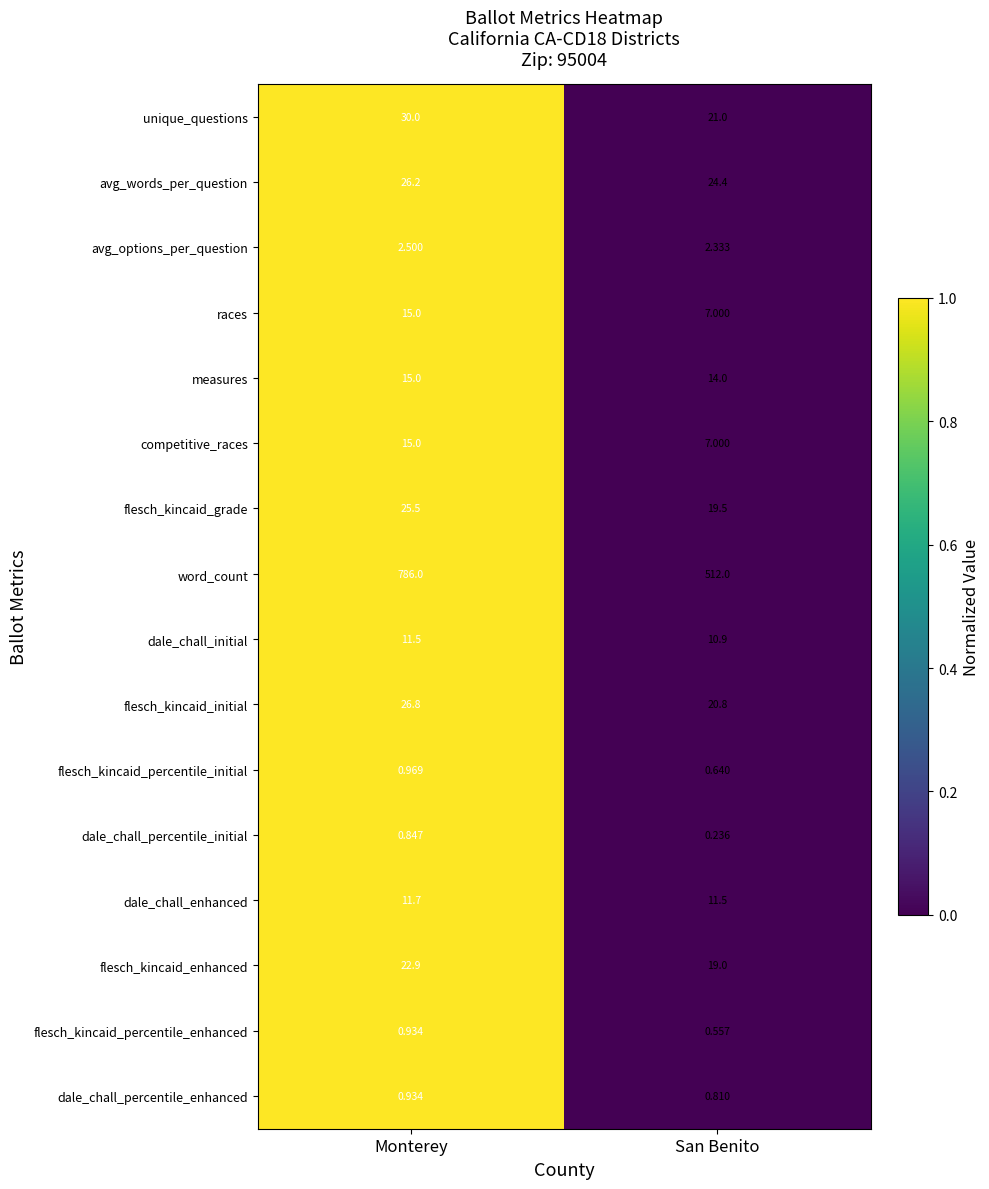

List the labels in order of avg_words_per_question value, smallest first.

San Benito, Monterey